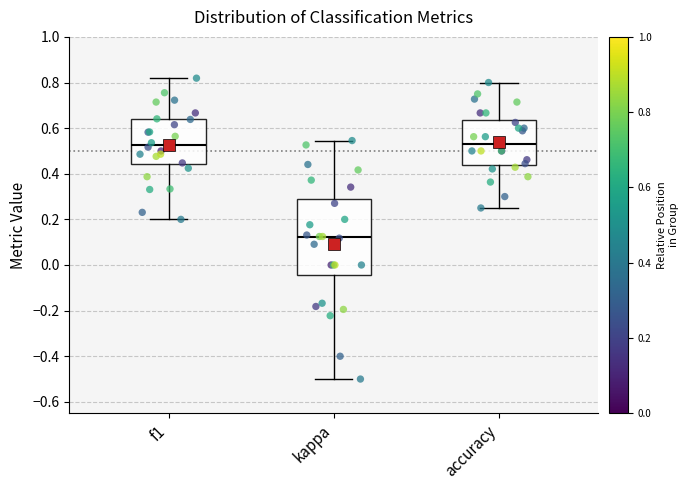

Reading left to right, transcribe this box plot: for each box, give where its median line is, the range the box spans, and where its two whiskers end, as read against the y-axis. The values are not printed on the chart, so give them approximately, as read against the axis.

f1: median 0.52, box 0.44 to 0.64, whiskers 0.20 to 0.82
kappa: median 0.12, box -0.04 to 0.28, whiskers -0.50 to 0.54
accuracy: median 0.54, box 0.44 to 0.64, whiskers 0.26 to 0.80